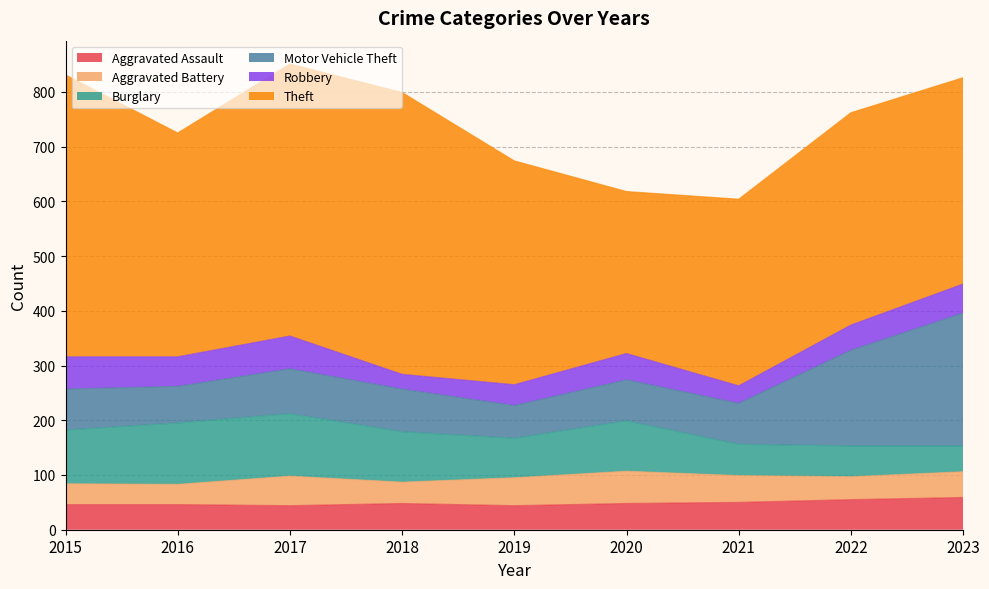

How many values in the Theft series exceed 409?

3